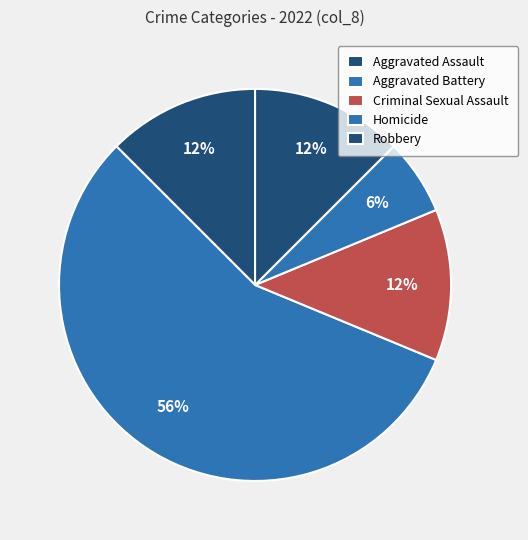

Is there a majority slice in this chart?

Yes